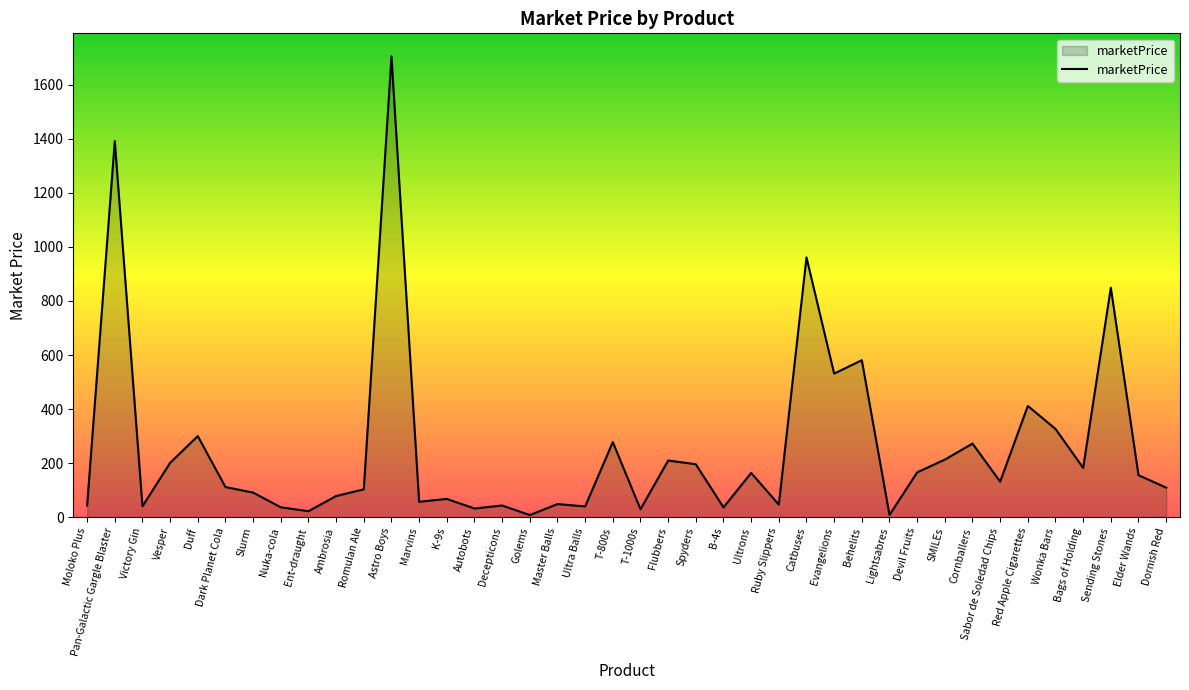

At which label is the value closest to 856?

Sending Stones